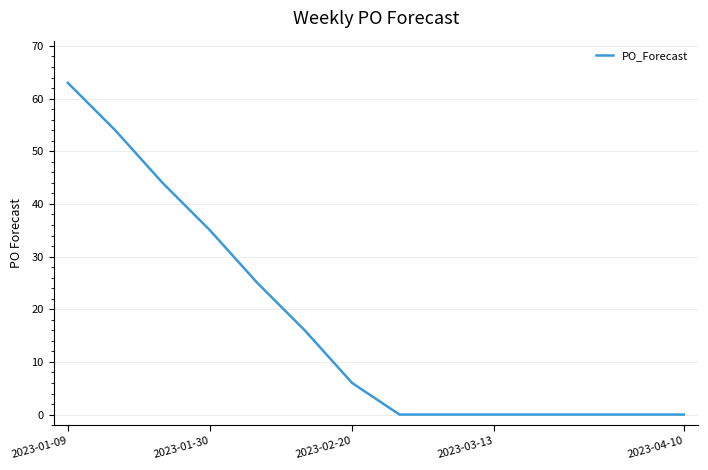

What is the maximum value shown in the chart?

63